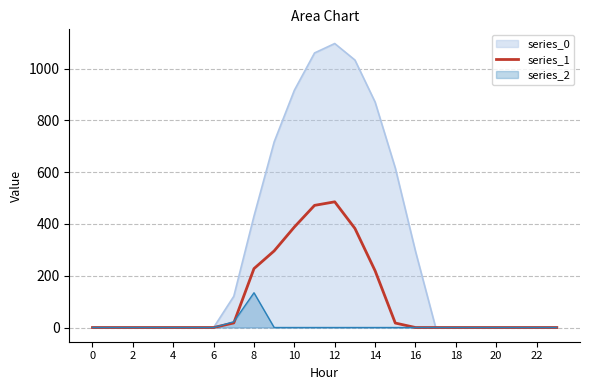

Which category has the highest value across all series?

12